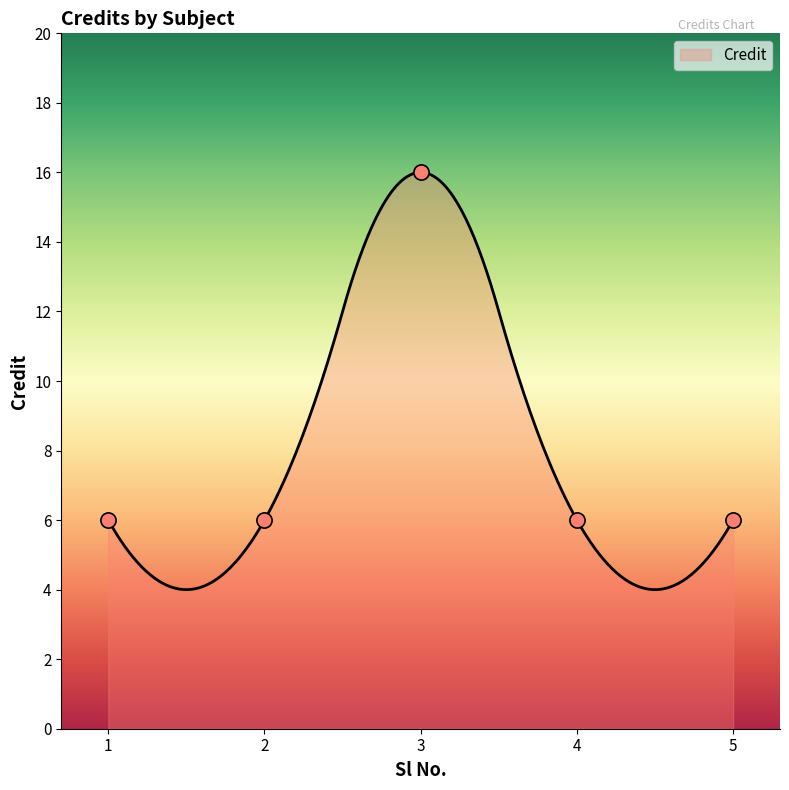

Between 1 and 2, which is larger?

1